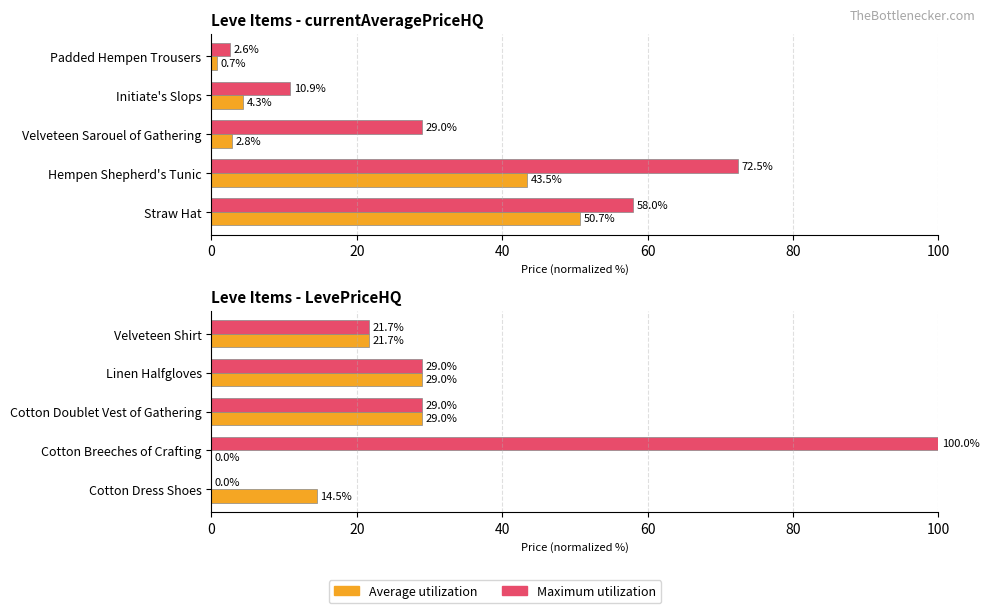

Between Cotton Dress Shoes and Linen Halfgloves, which series saw the biggest shift?

Maximum utilization